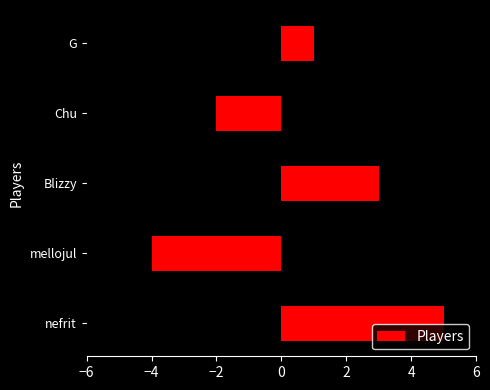

What is the maximum value shown in the chart?

5